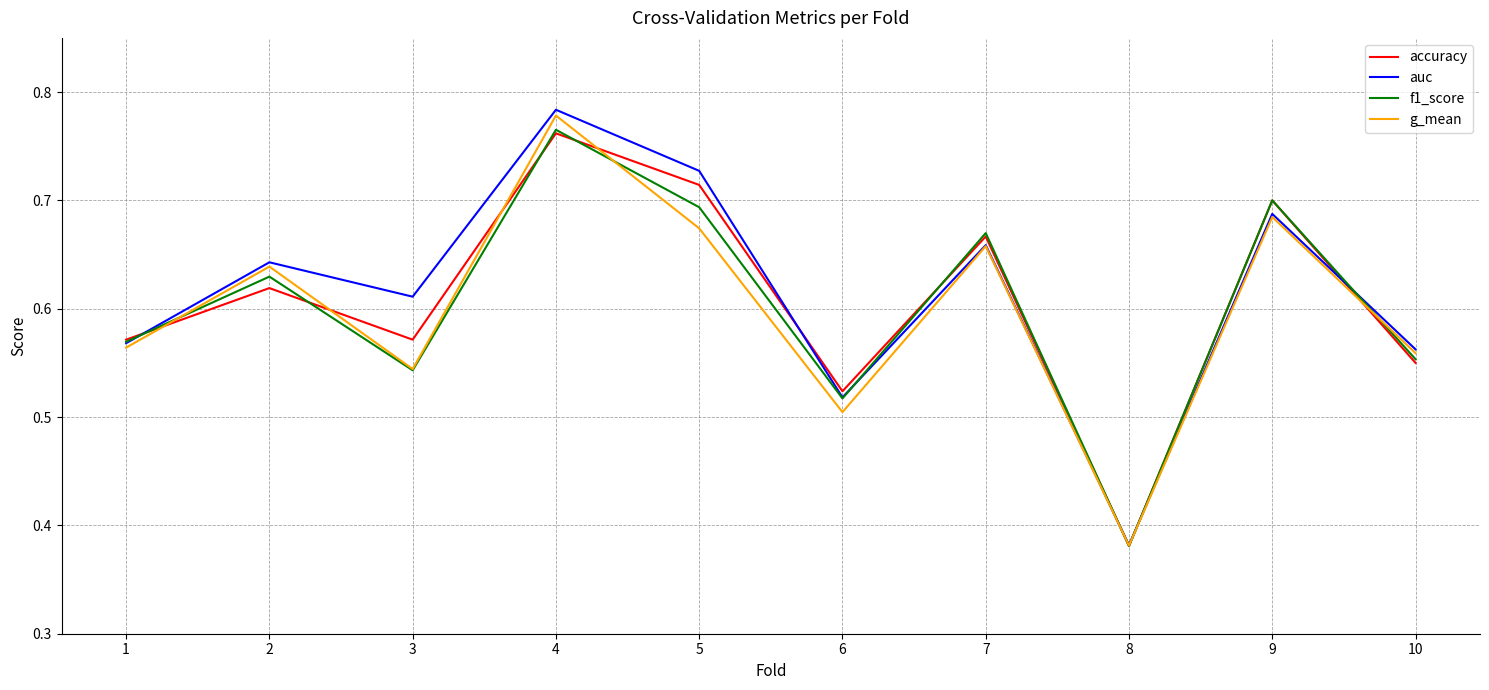

How many g_mean values are between 0 and 1?

10